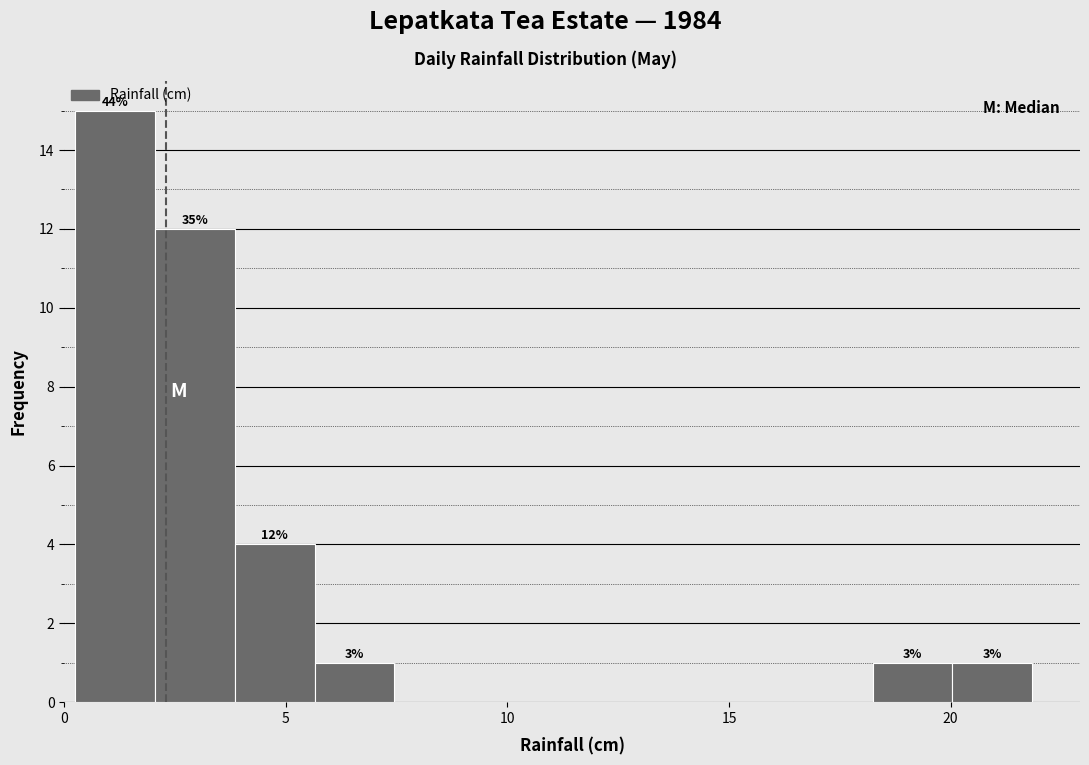

Around what value on the x-axis is the tallest bar? Give the approximate position of its centre, as read against the axis.

1.0